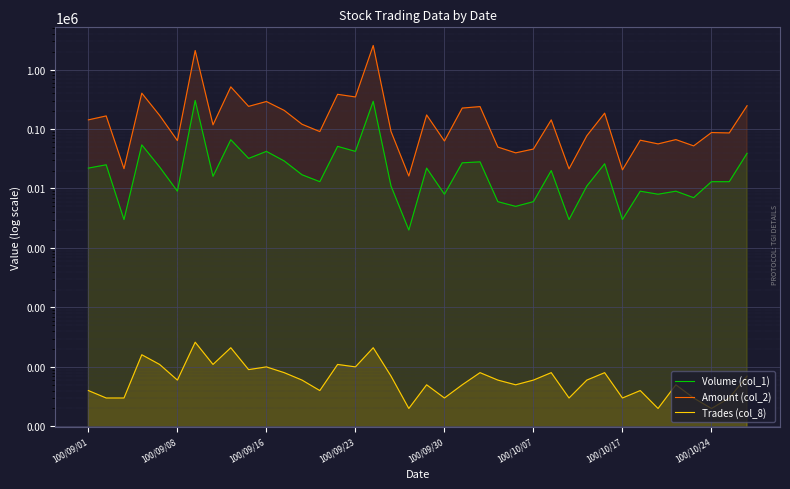

At which label does Volume (col_1) first exceed 17000?

100/09/01